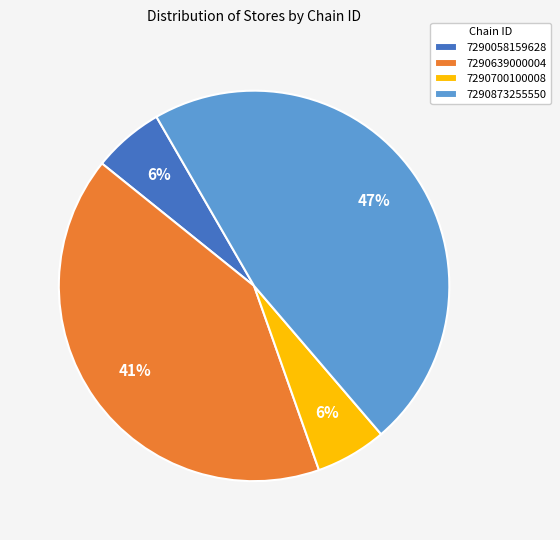

To the nearest percent, what percentage of the pie is 7290700100008?

6%